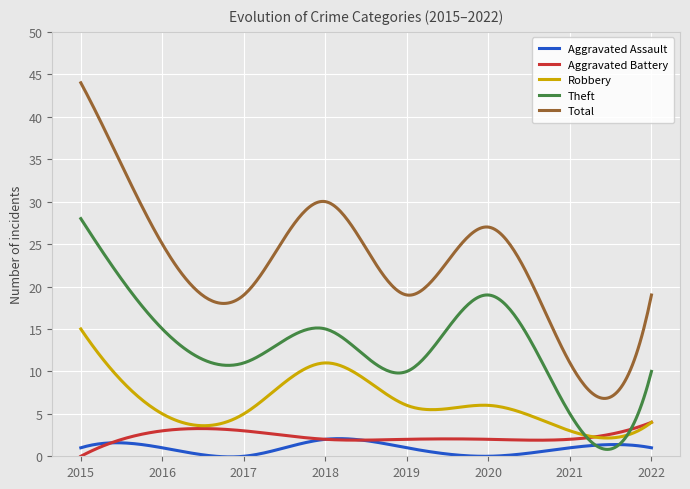

Does the chart display data point markers on the line(s)?

No